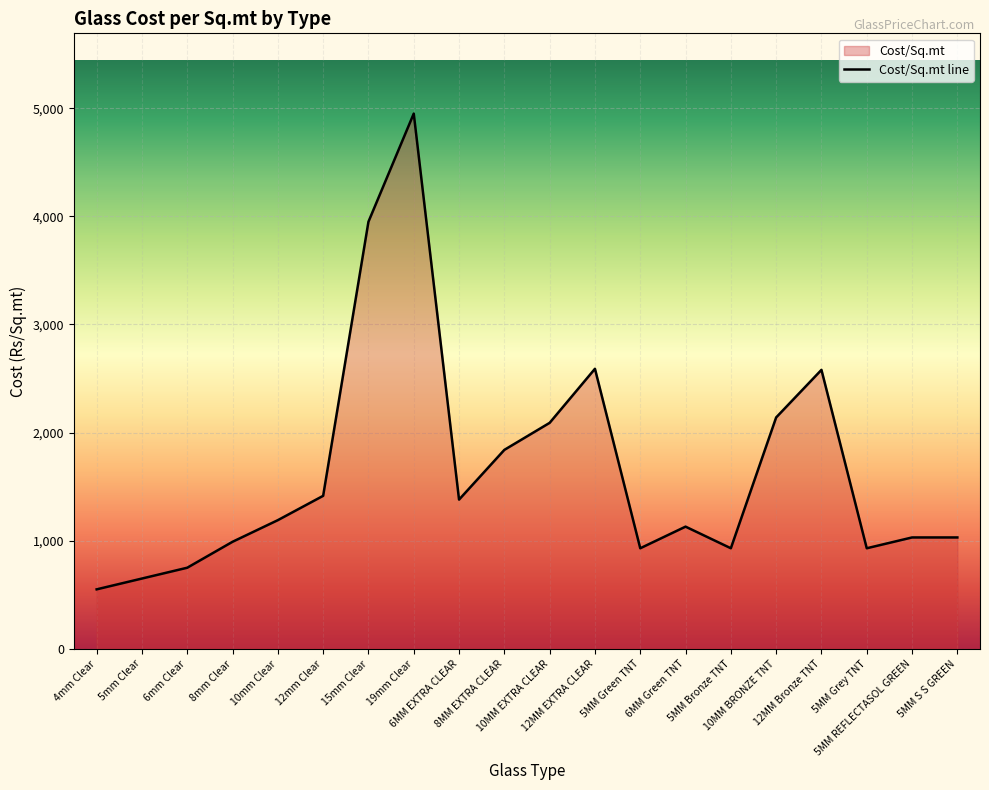

The chart shows a value of 1389 at 5MM Grey TNT. True or false?

False